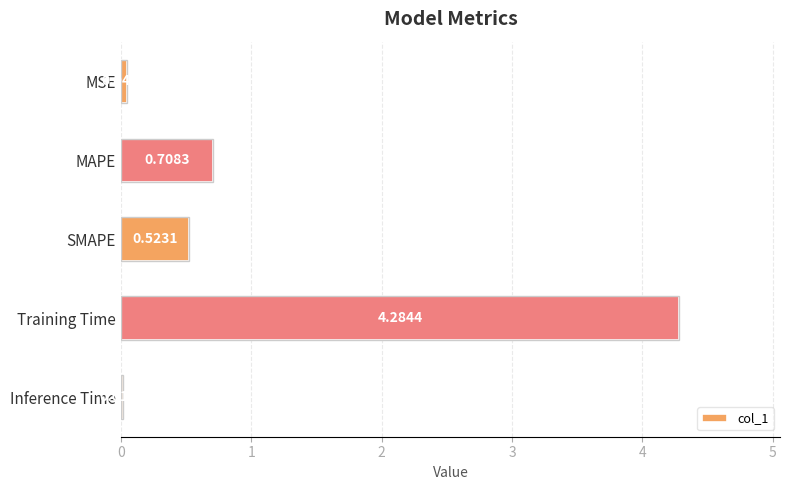

Which category has the highest value across all series?

Training Time